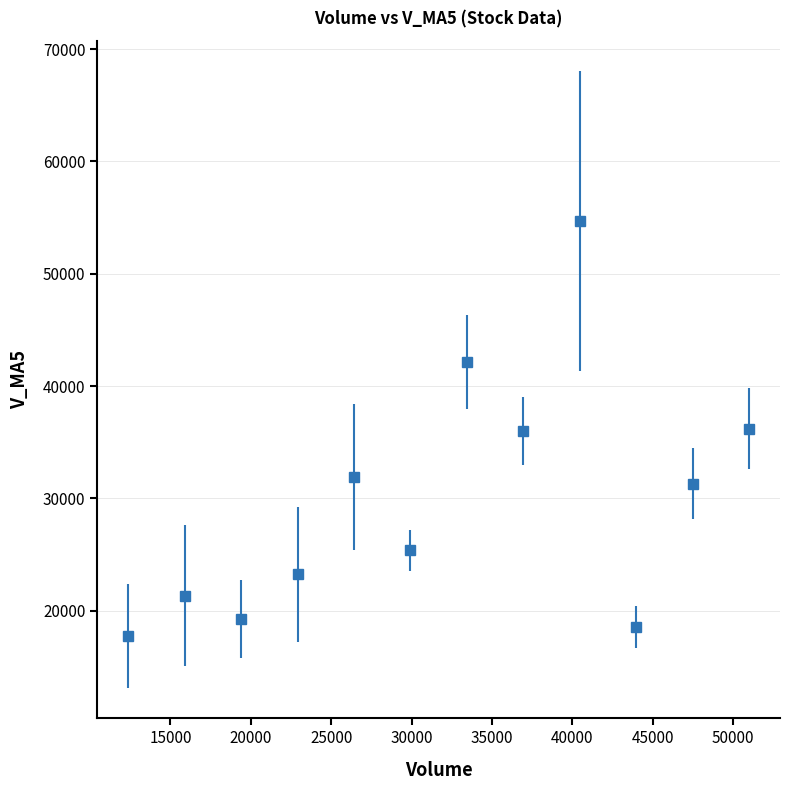

What is the sum of all values?

357797.9